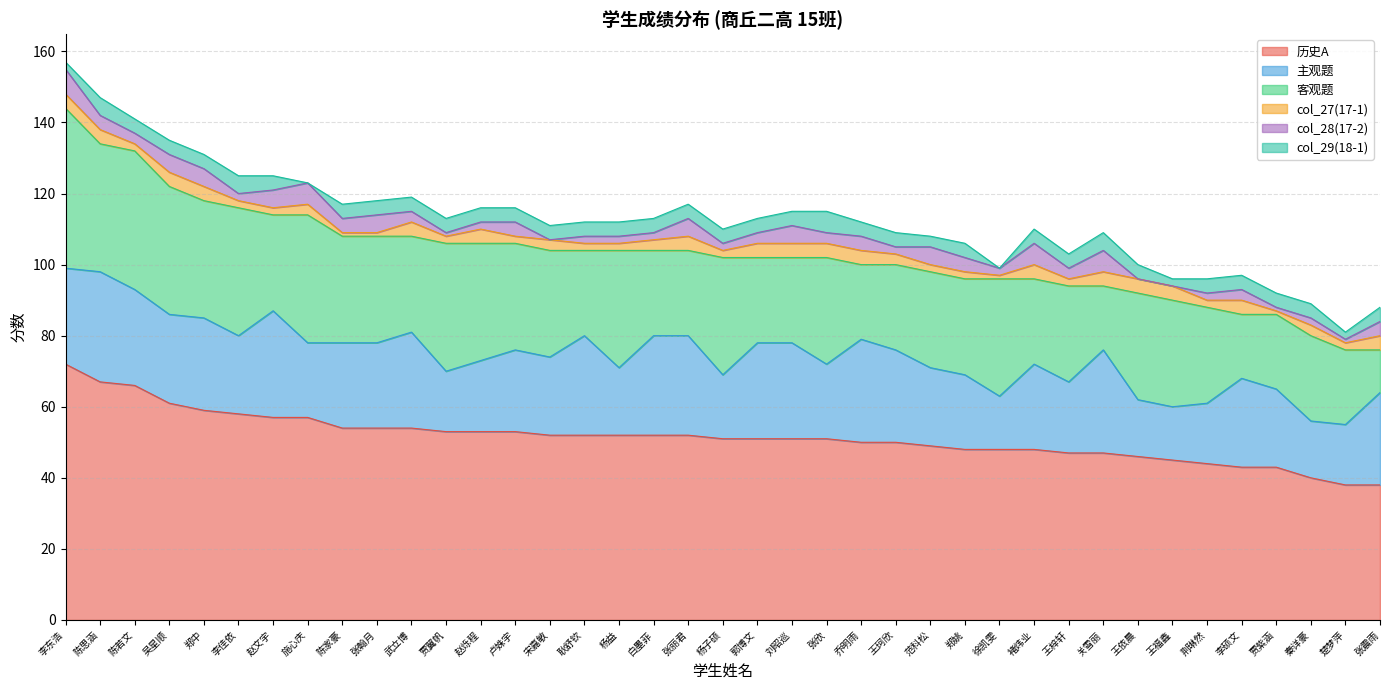

What is the average value of the 客观题 series?

28